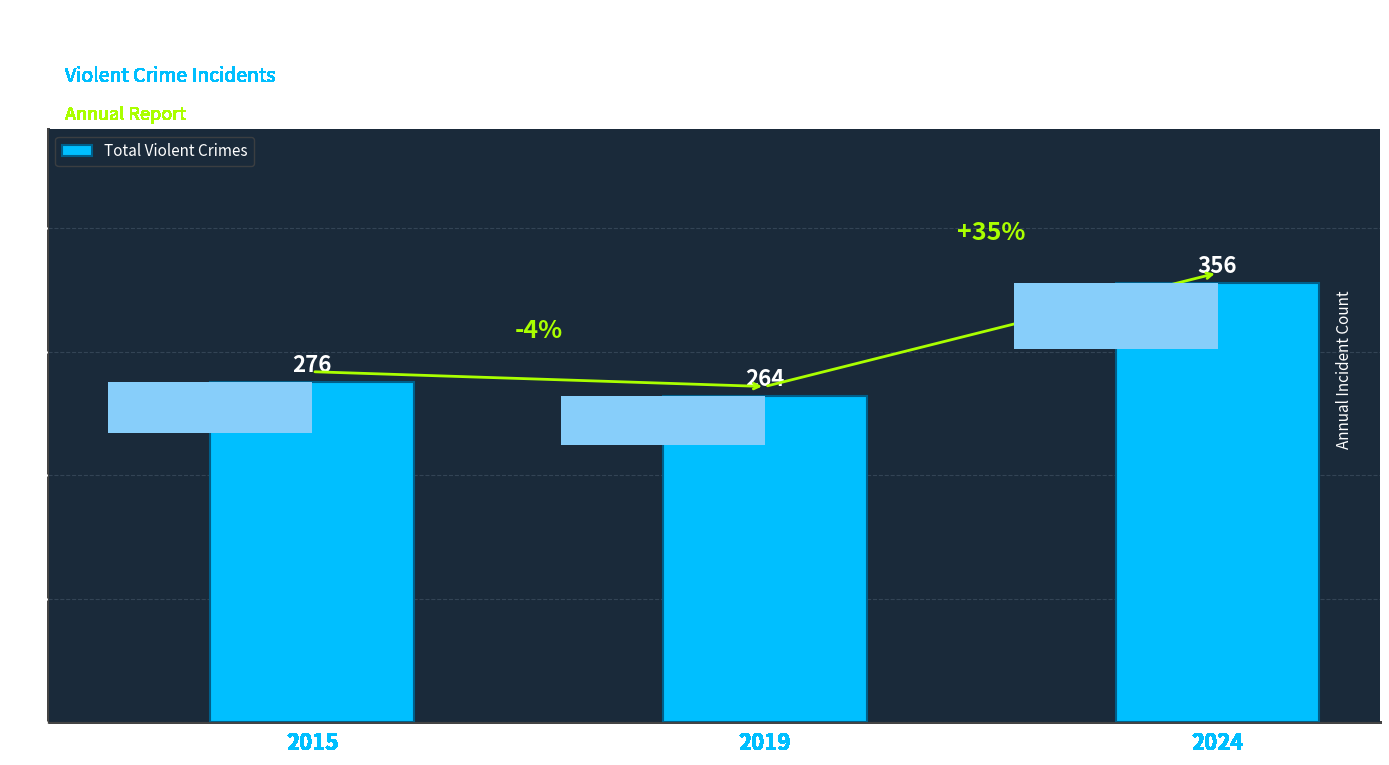

Reading right to left, what are all the values shown in this chart?

2024=356	2019=264	2015=276